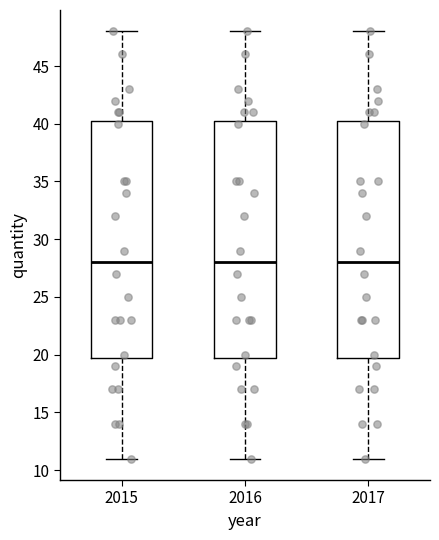

Reading left to right, transcribe this box plot: for each box, give where its median line is, the range the box spans, and where its two whiskers end, as read against the y-axis. The values are not printed on the chart, so give them approximately, as read against the axis.

2015: median 28.0, box 20.0 to 40.5, whiskers 11.0 to 48.0
2016: median 28.0, box 20.0 to 40.5, whiskers 11.0 to 48.0
2017: median 28.0, box 20.0 to 40.5, whiskers 11.0 to 48.0